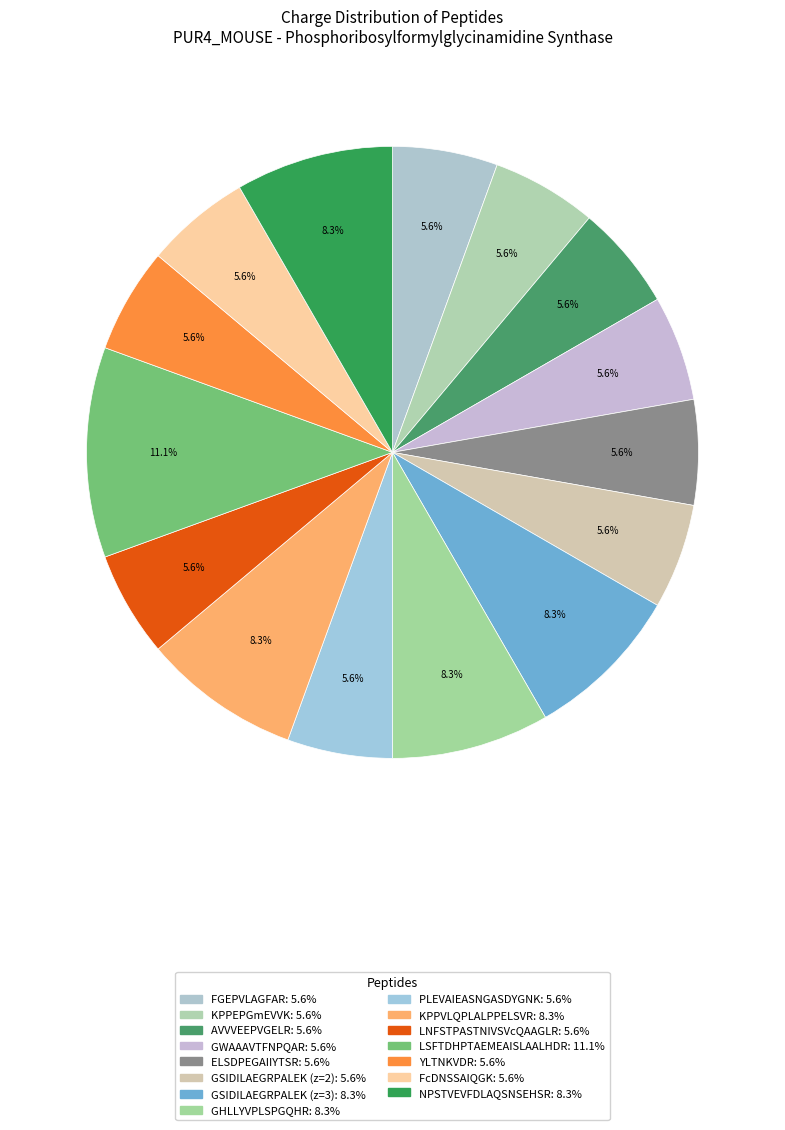

Which has a higher value, KPPEPGmEVVK or LNFSTPASTNIVSVcQAAGLR?

KPPEPGmEVVK